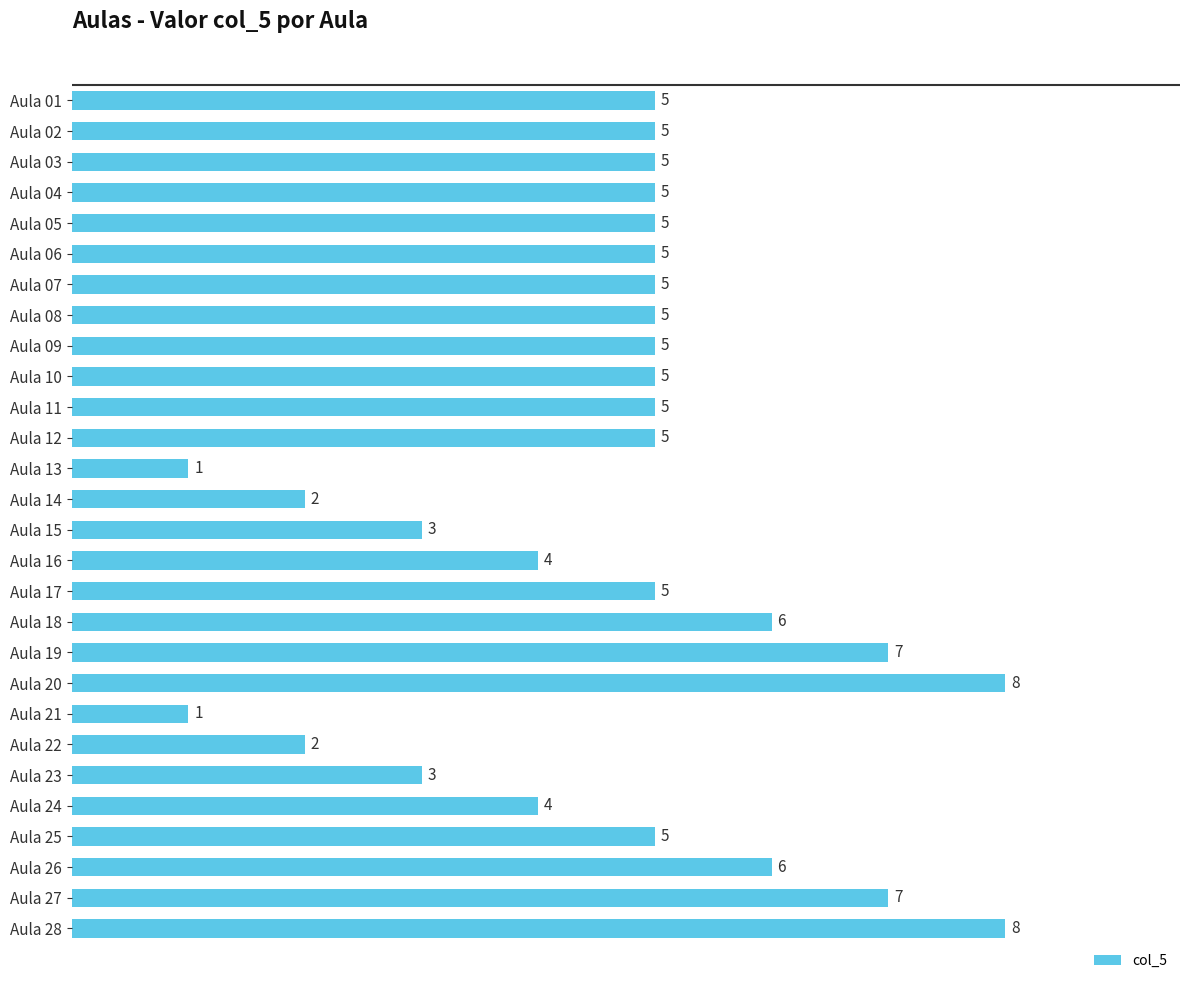

What is the change in value from Aula 24 to Aula 25?

+1